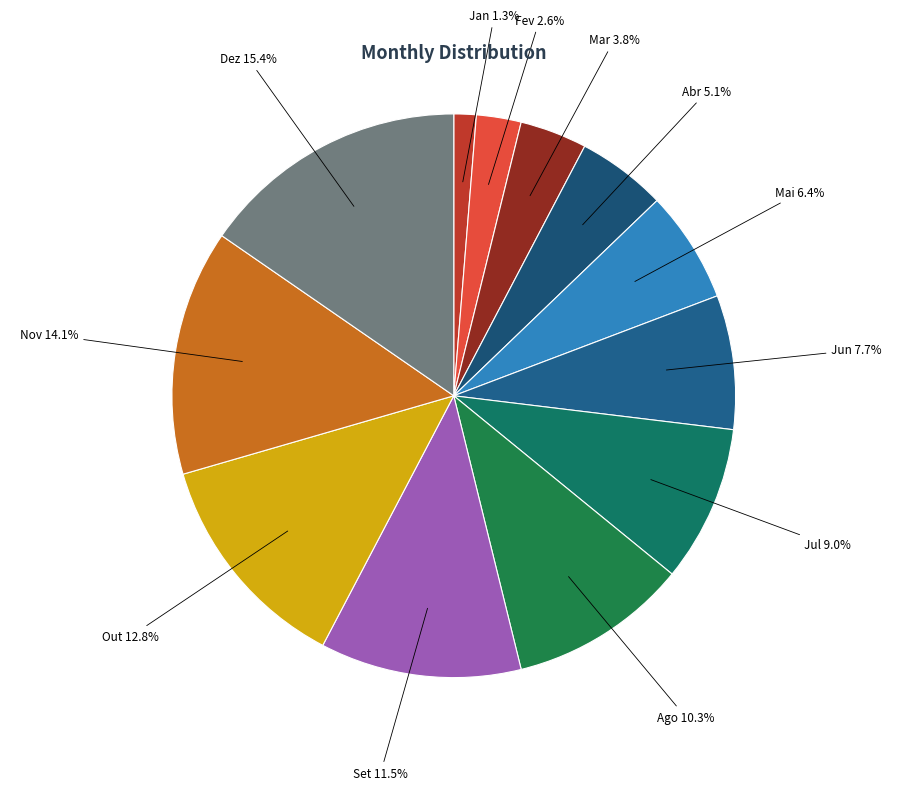

Is it true that Set is 26% of the pie?

False